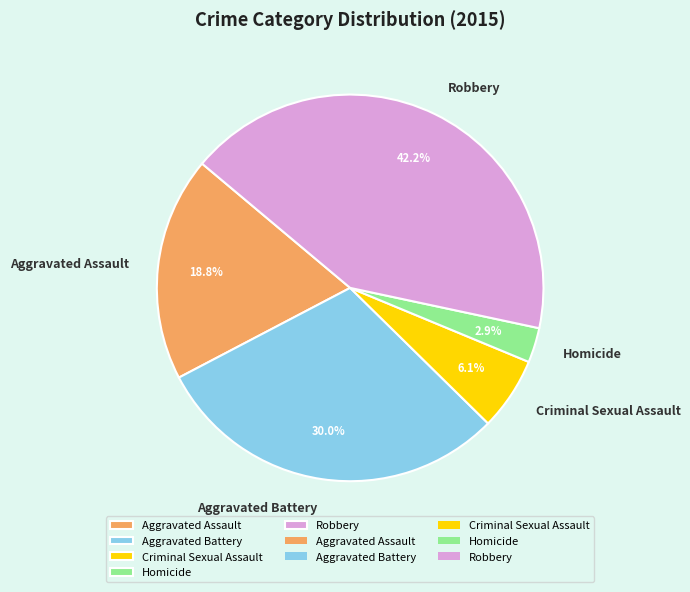

Count the number of slices in the pie.

5